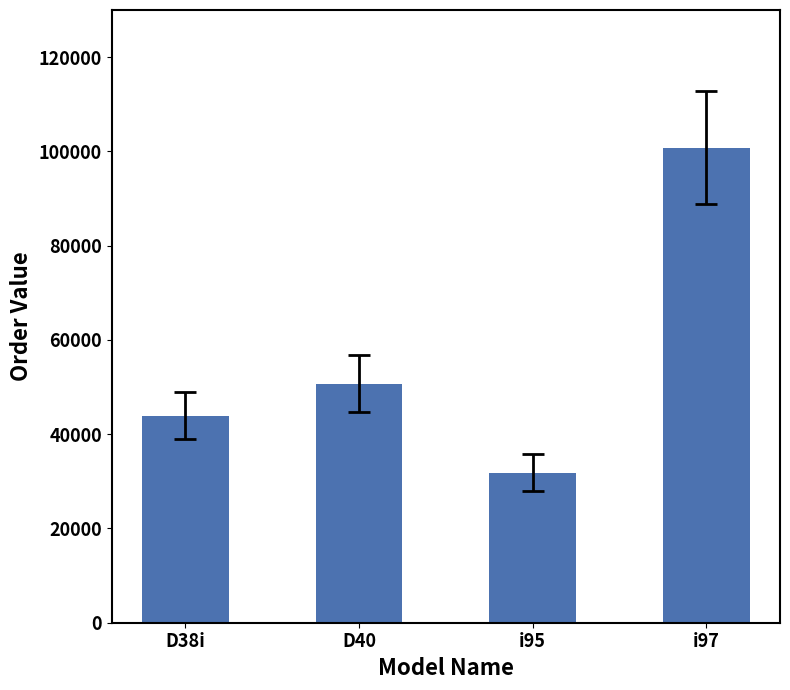

What is the average value?

56806.2